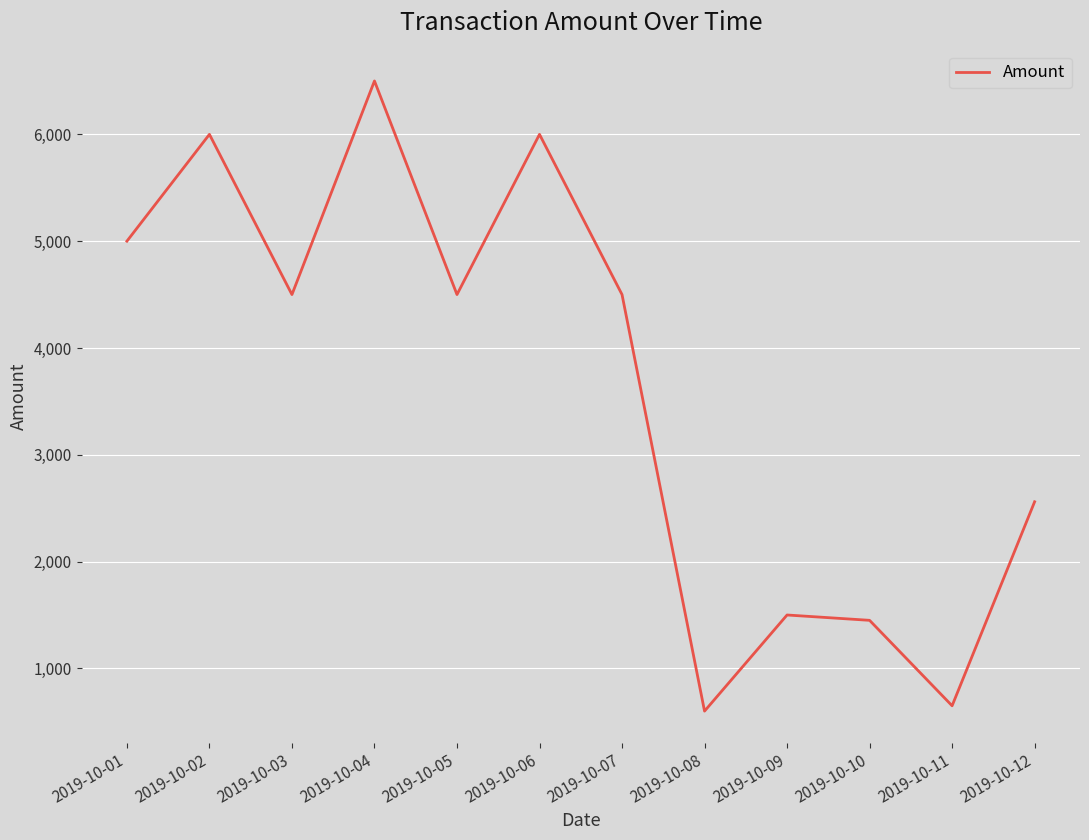

At which category does the data reach its first local peak?

2019-10-02